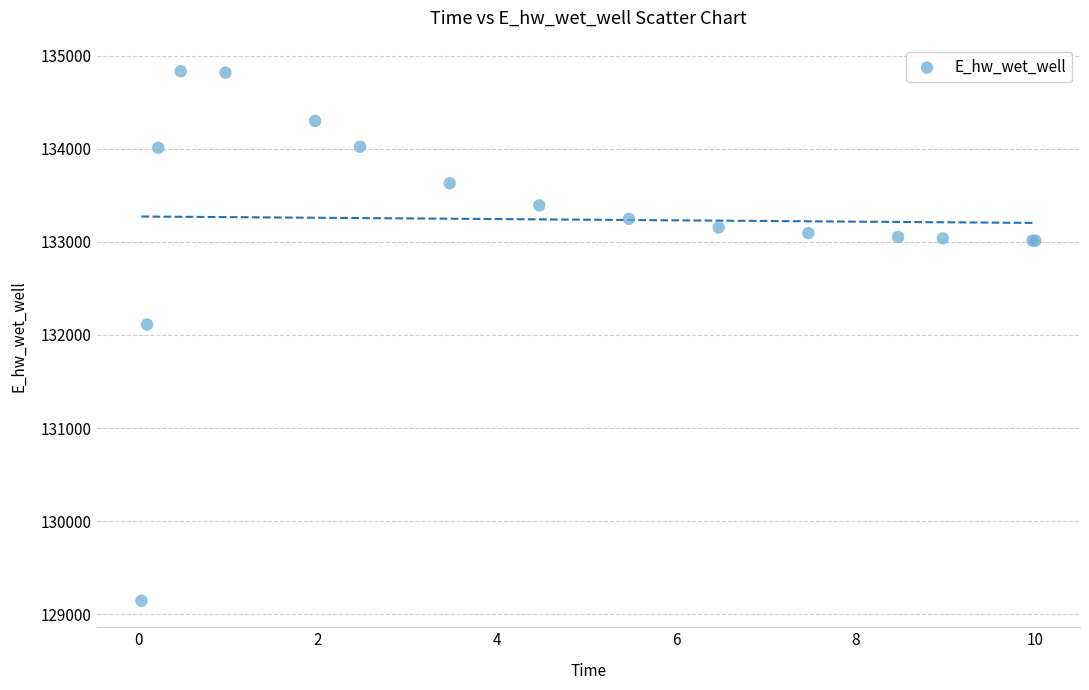

What Y value in the scatter plot is closest to 131988?

132112.4